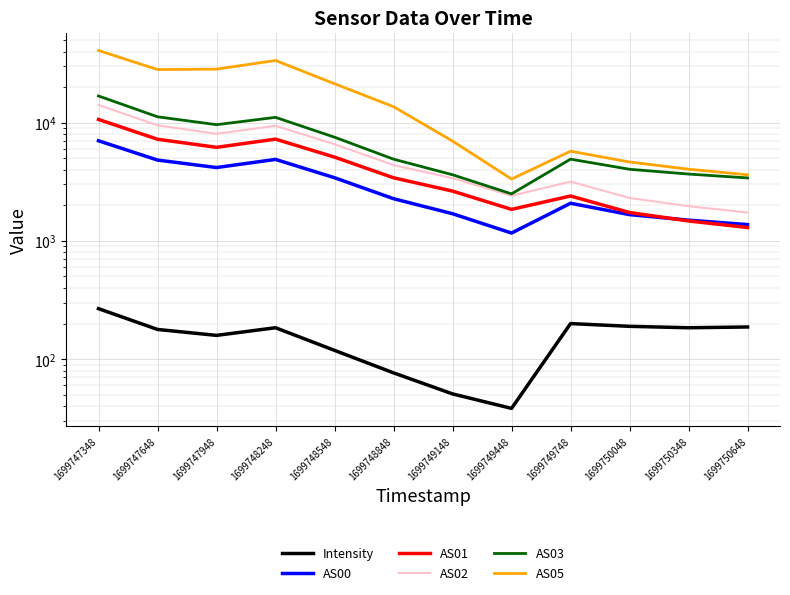

What is the average value of the AS03 series?

6947.2